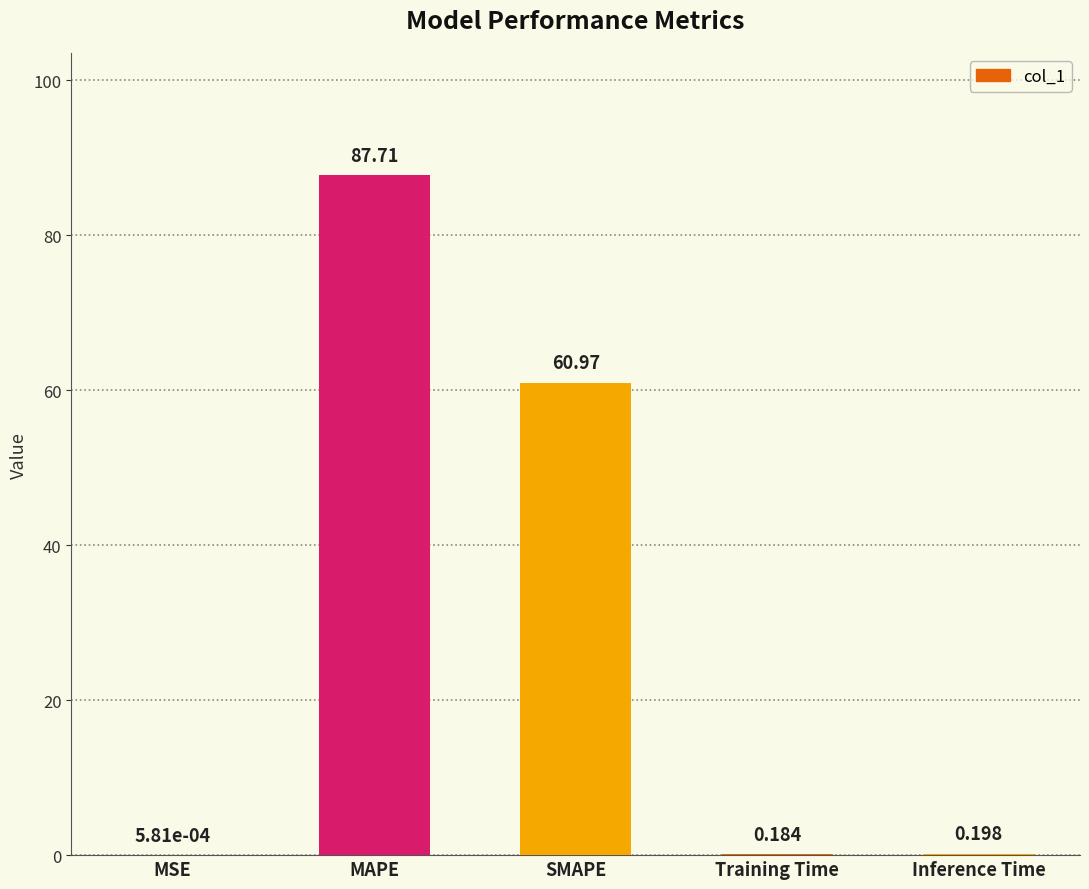

Where is the data nearest to the value 43?

SMAPE